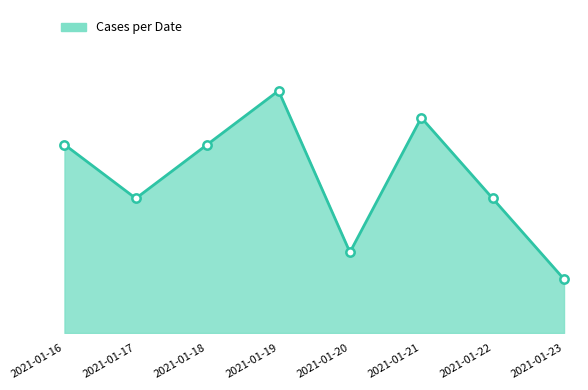

Reading left to right, list all the values displayed in this chart.

7	5	7	9	3	8	5	2